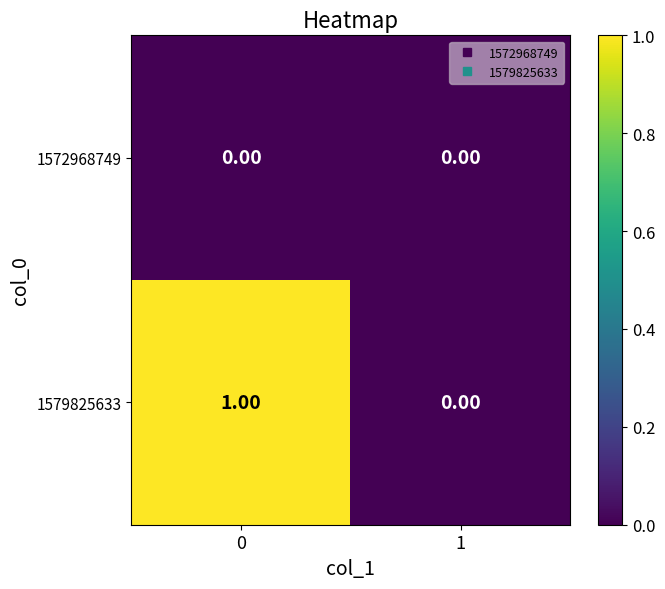

At 0, list the series in order from largest to smallest.

1579825633, 1572968749